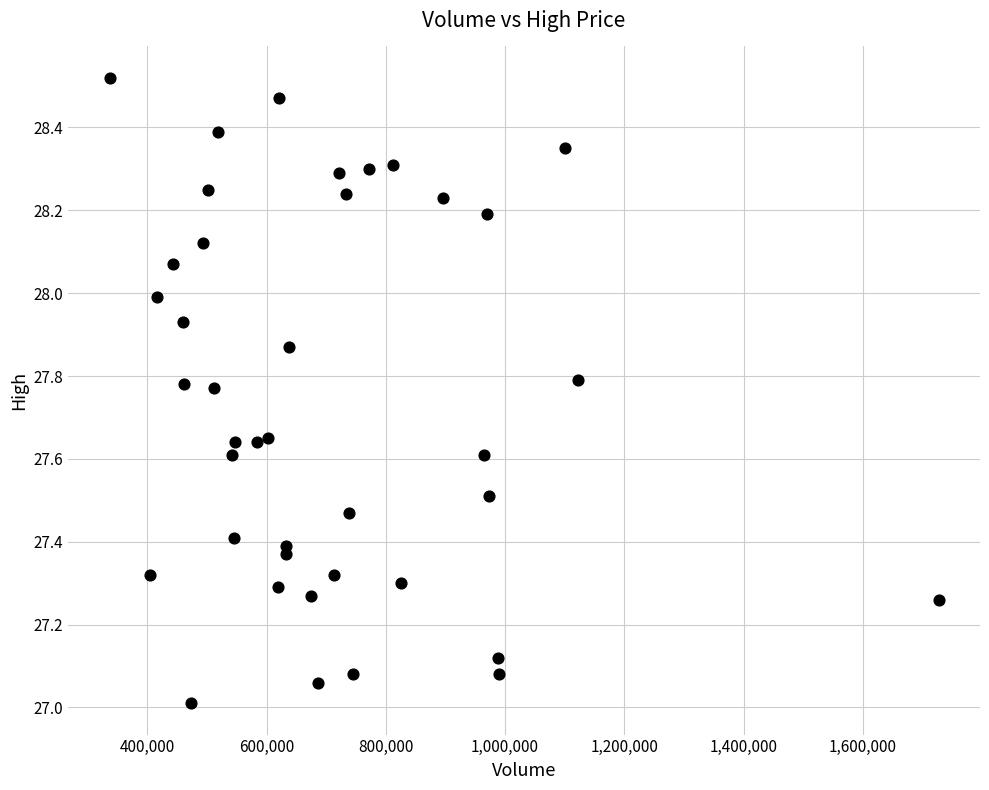

What is the range of X values (max minus min)?

1390300.0